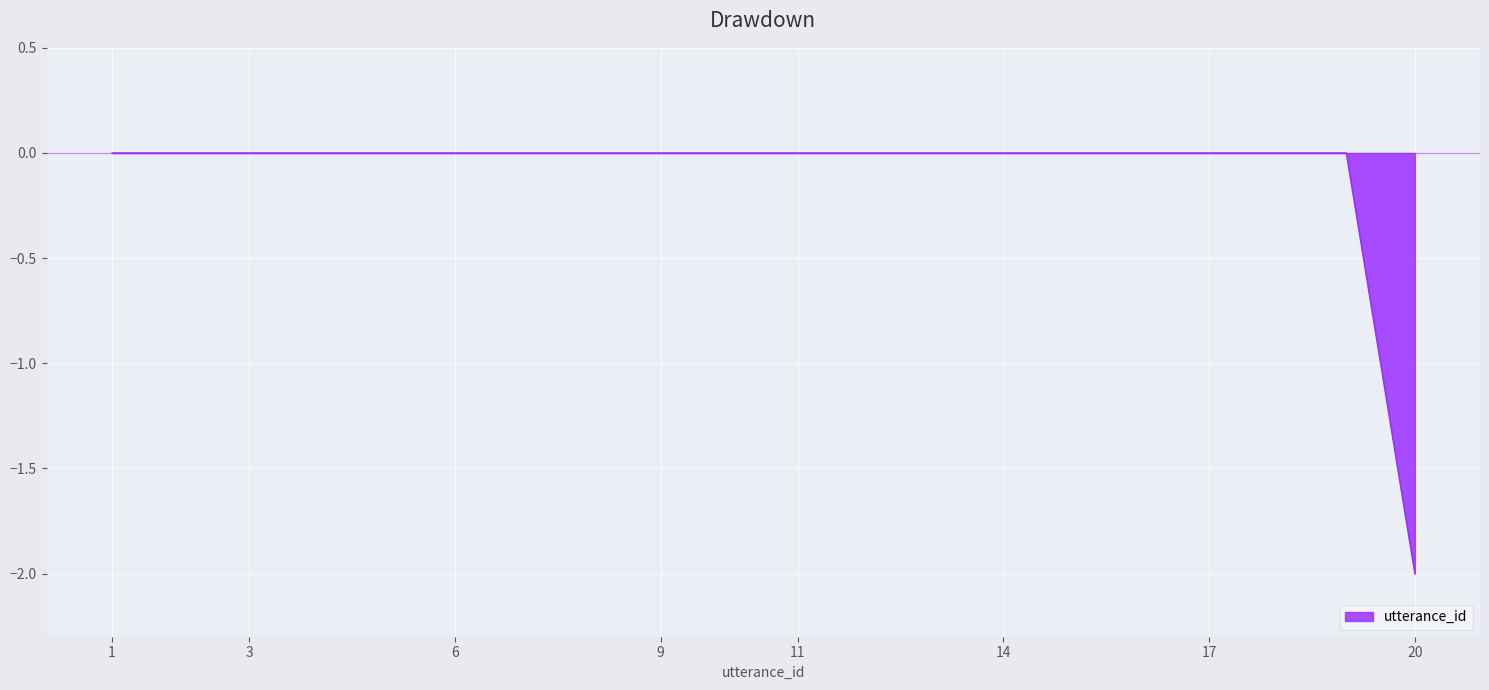

How many lines are shown in the chart?

1